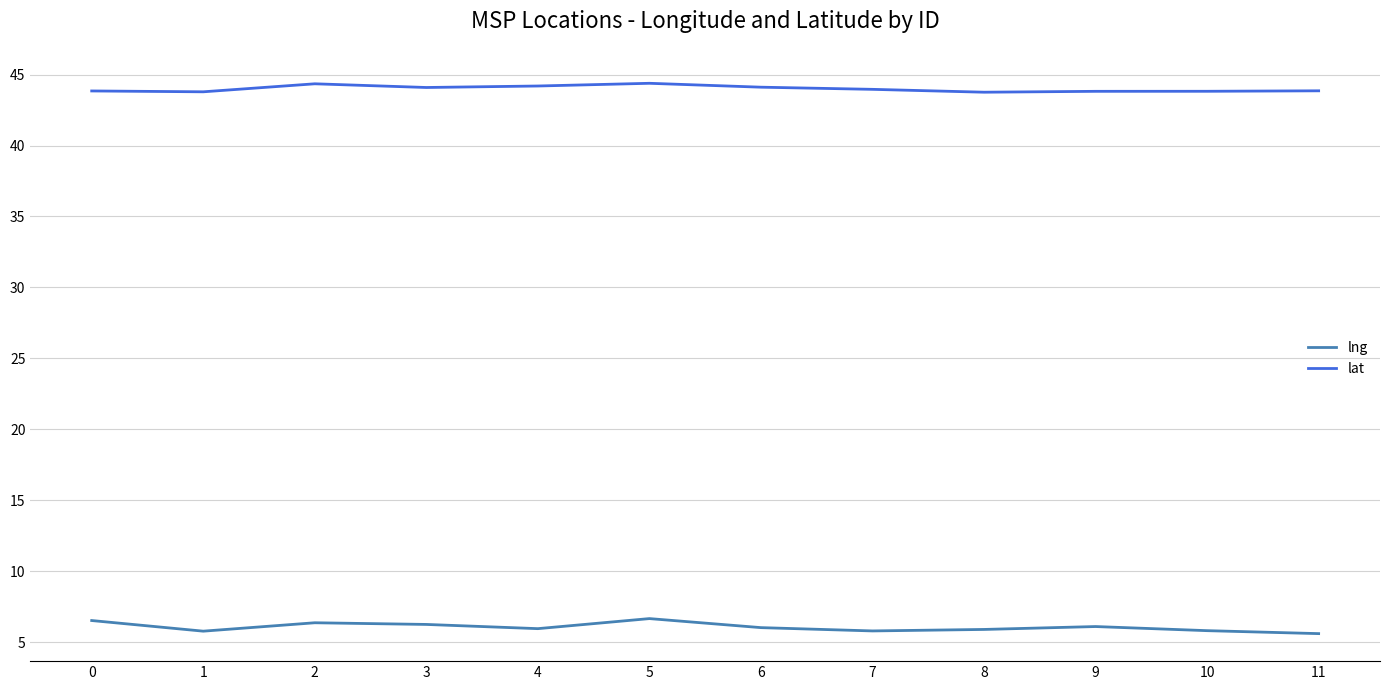

True or false: lng and lat intersect in this chart.

False